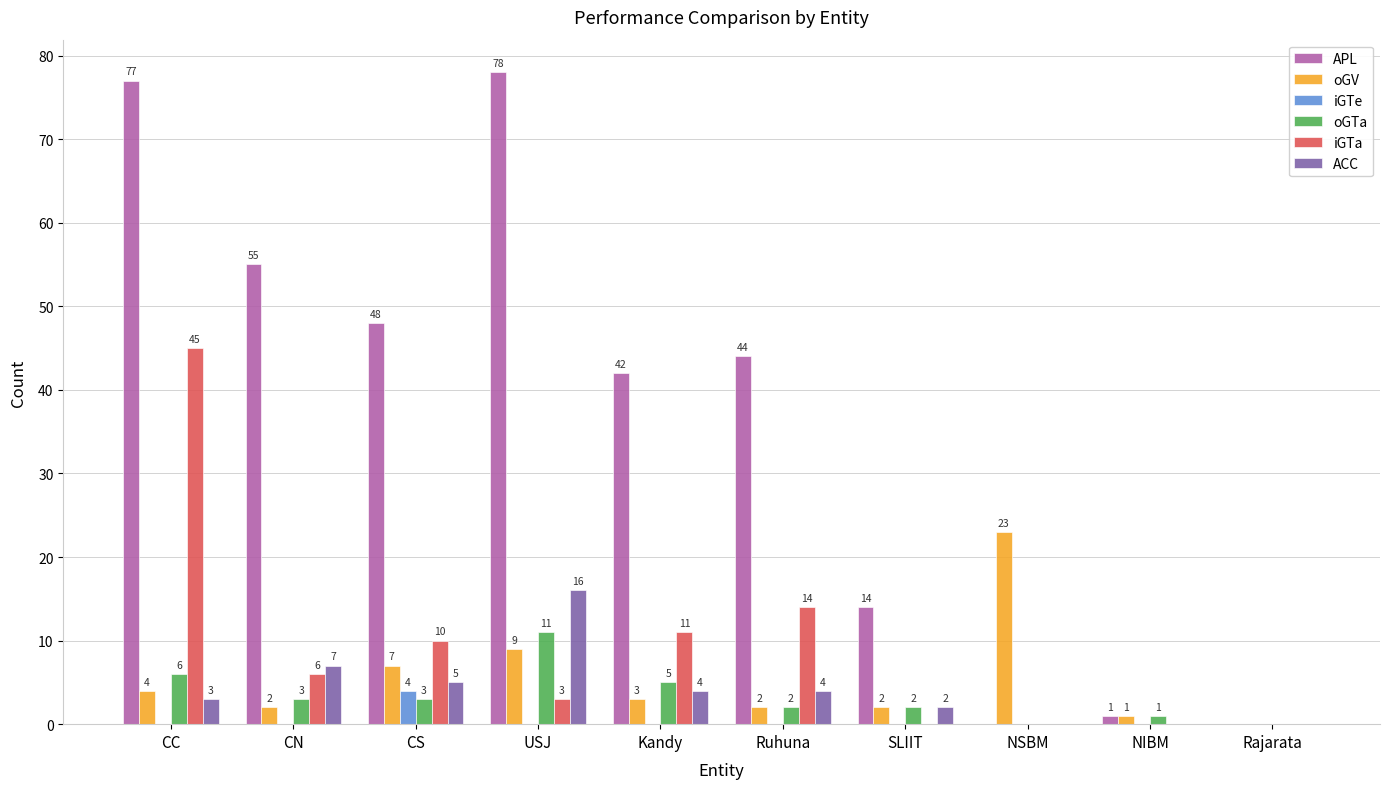

What is the sum of all oGTa values?

33